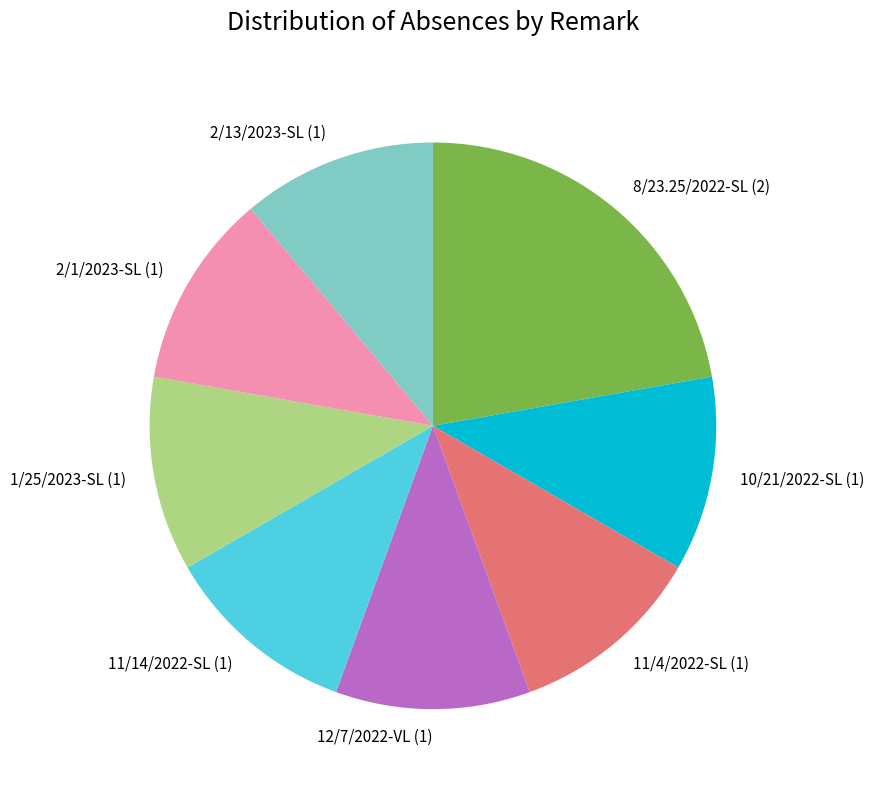

True or false: 11/14/2022-SL accounts for 1% of the total.

False